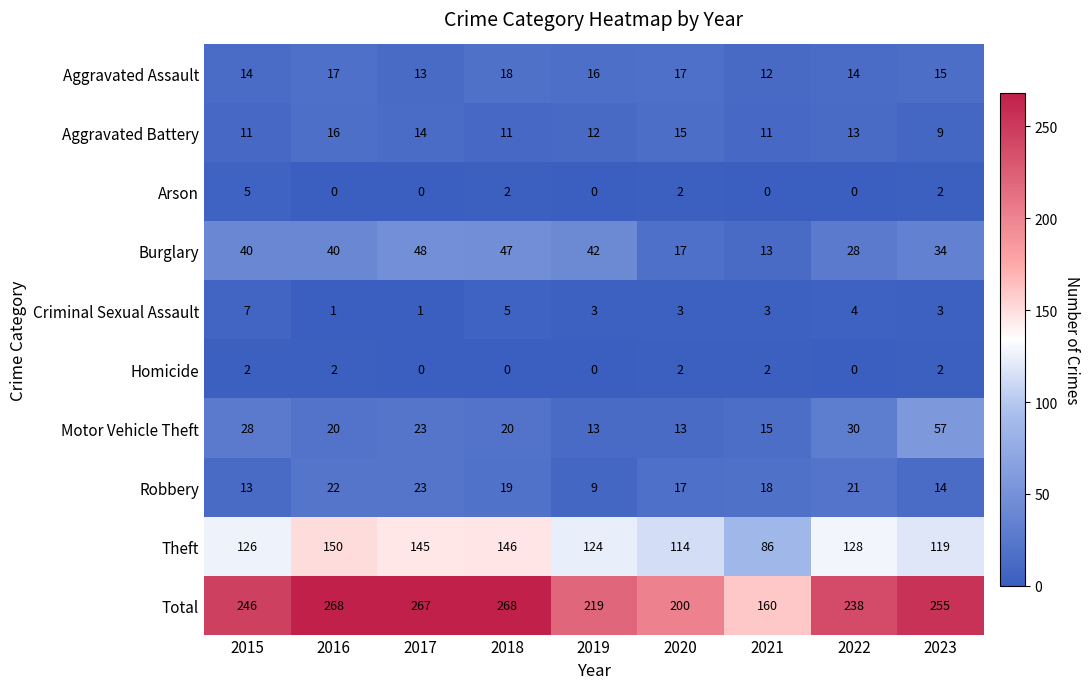

How many Criminal Sexual Assault values are between 3 and 4?

5